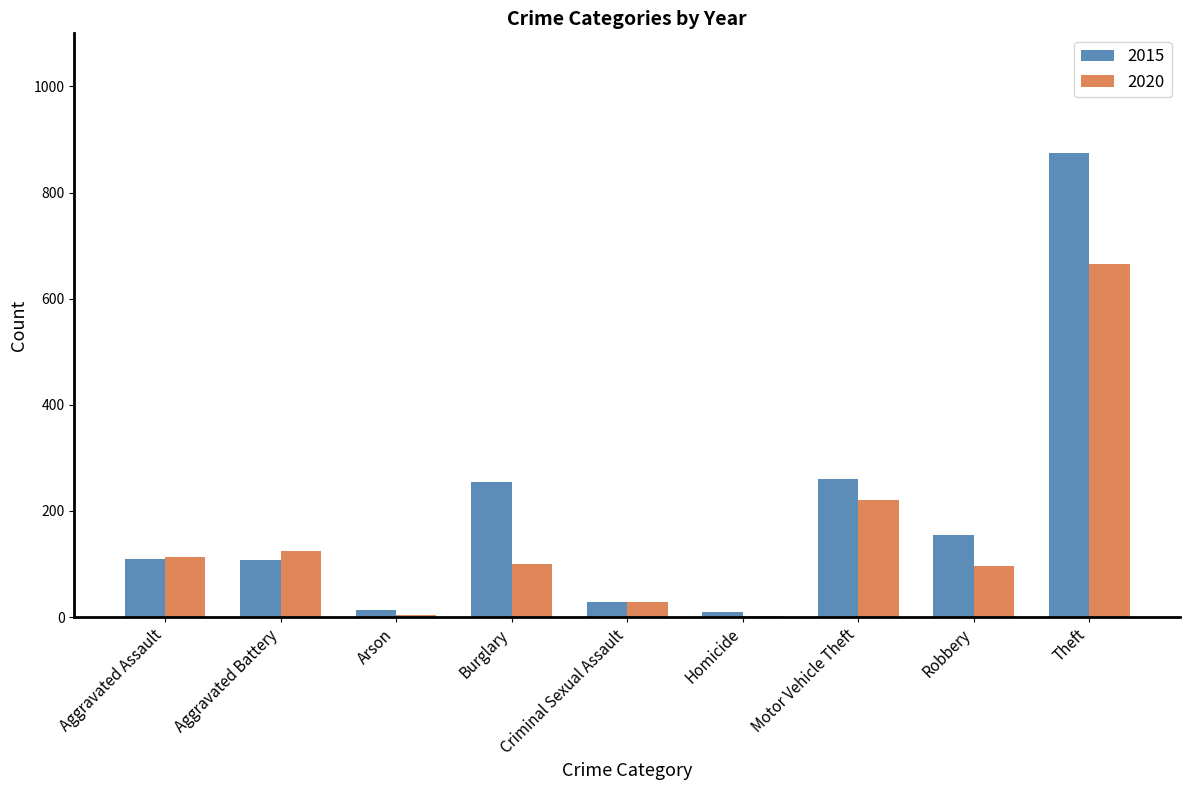

How many series are shown in this chart?

2